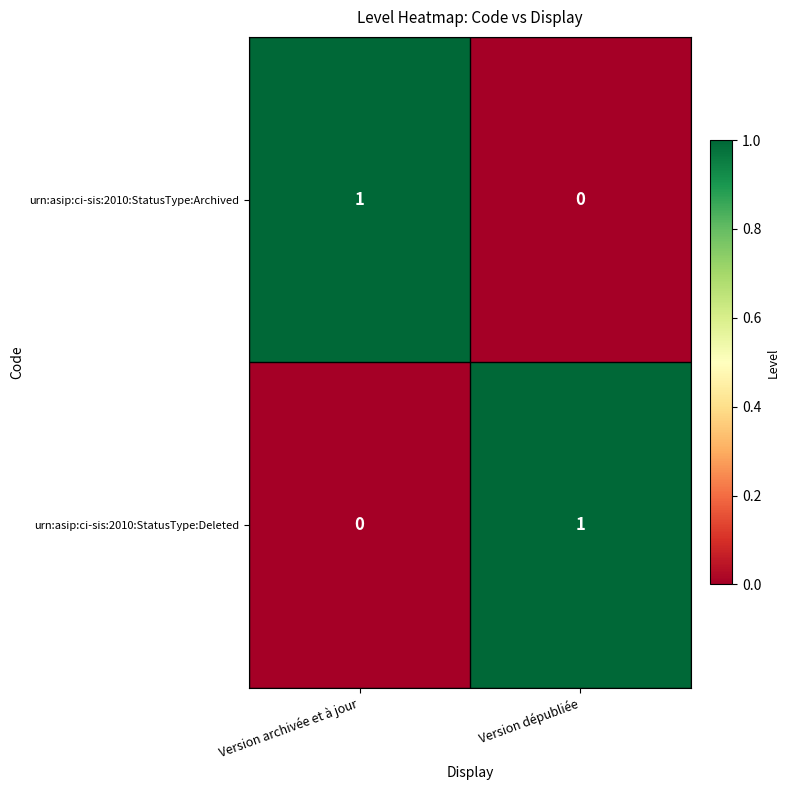

Count the number of data series in this chart.

2